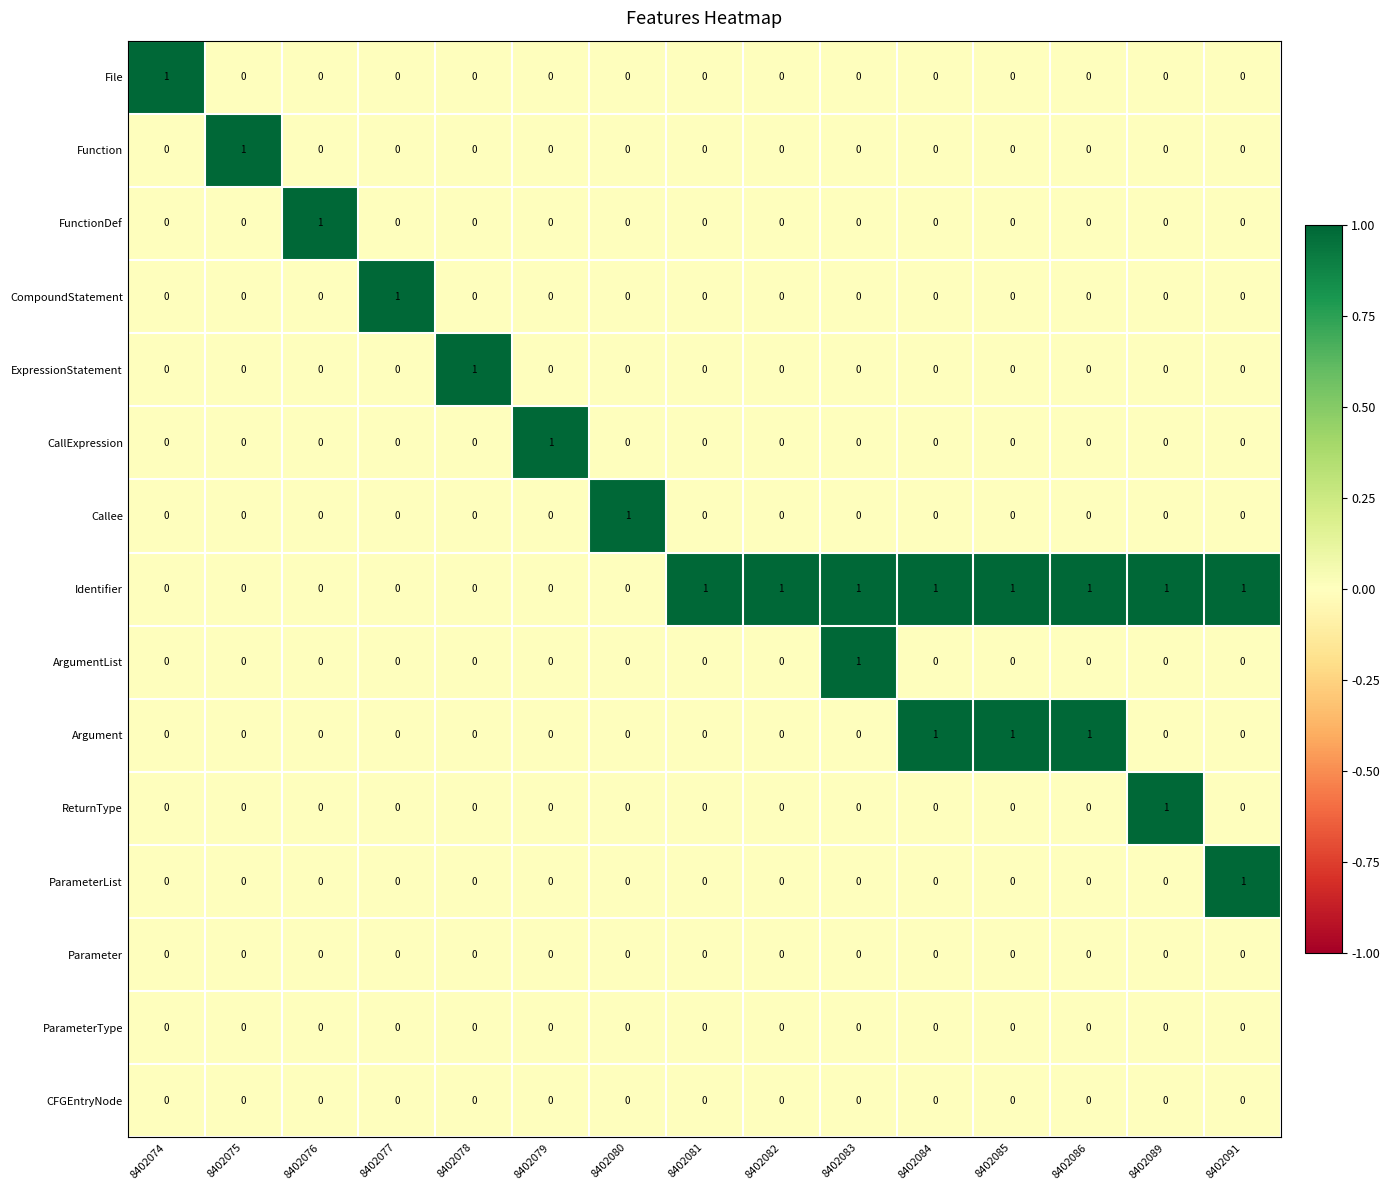

The ArgumentList series shows 0 at 8402077. True or false?

True